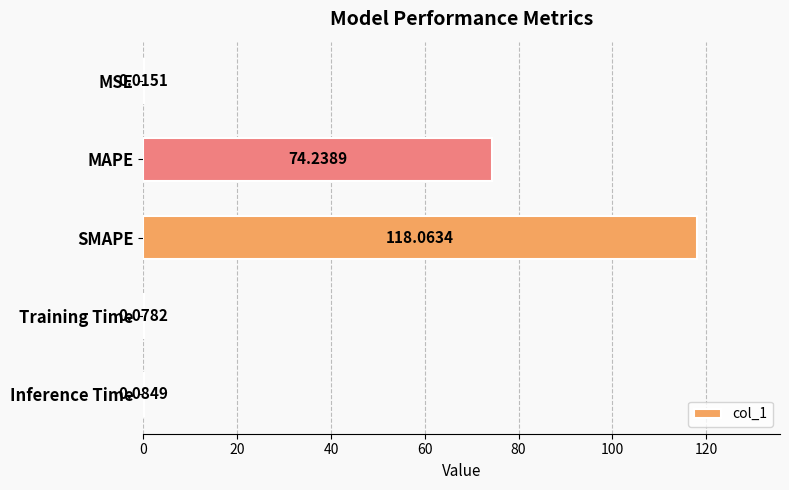

At which label is the value closest to 59?

MAPE